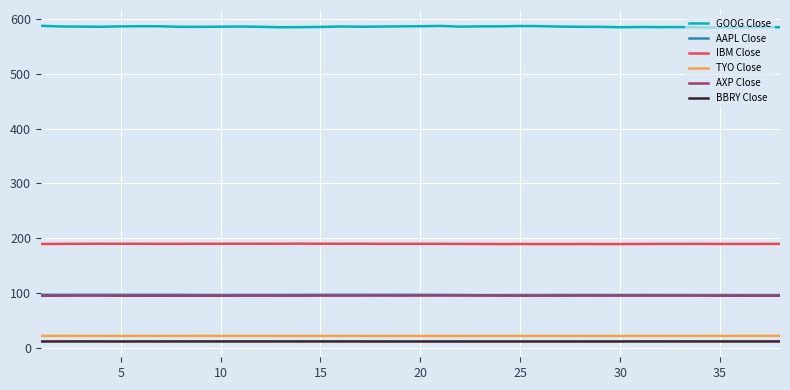

True or false: IBM Close and GOOG Close cross at least once.

False